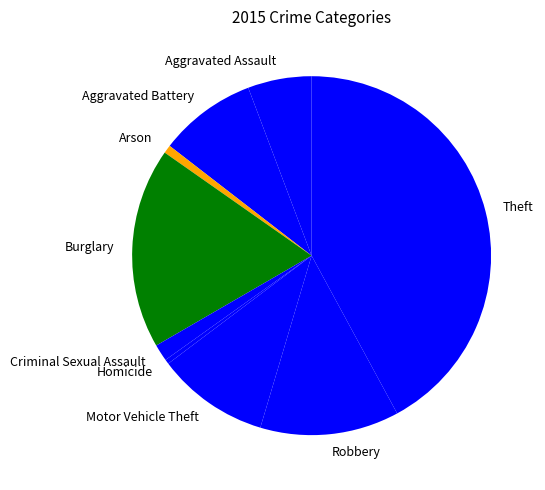

Is the sum of Criminal Sexual Assault and Homicide greater than half?

No